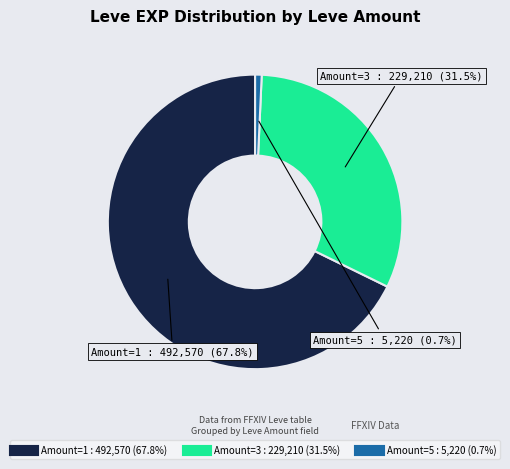

Does any single category account for the majority?

Yes